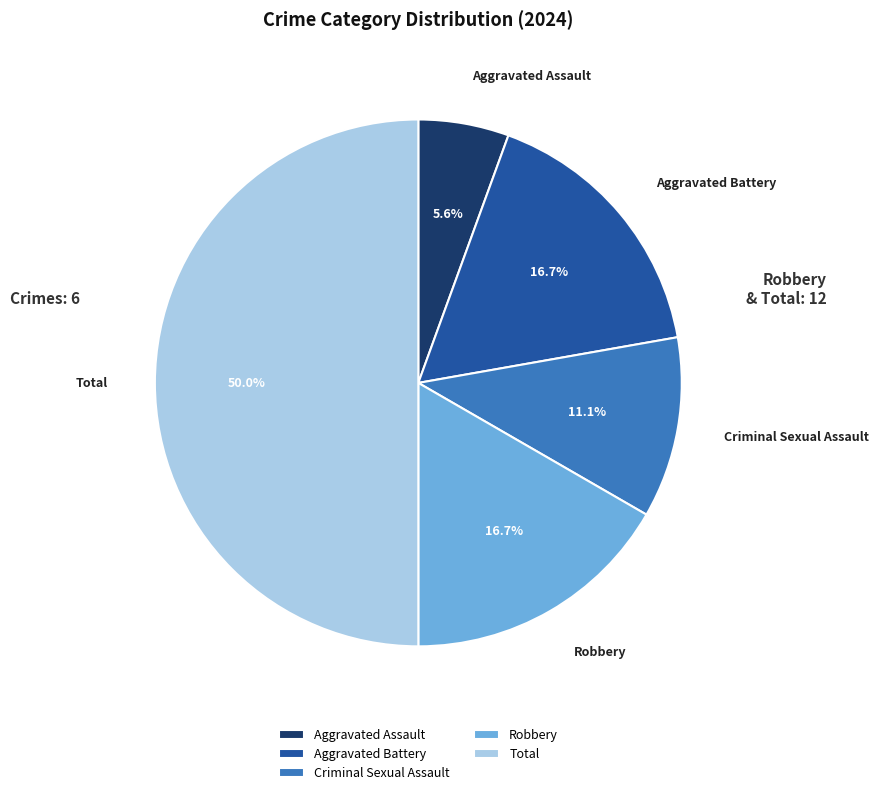

How many segments does this pie chart have?

5